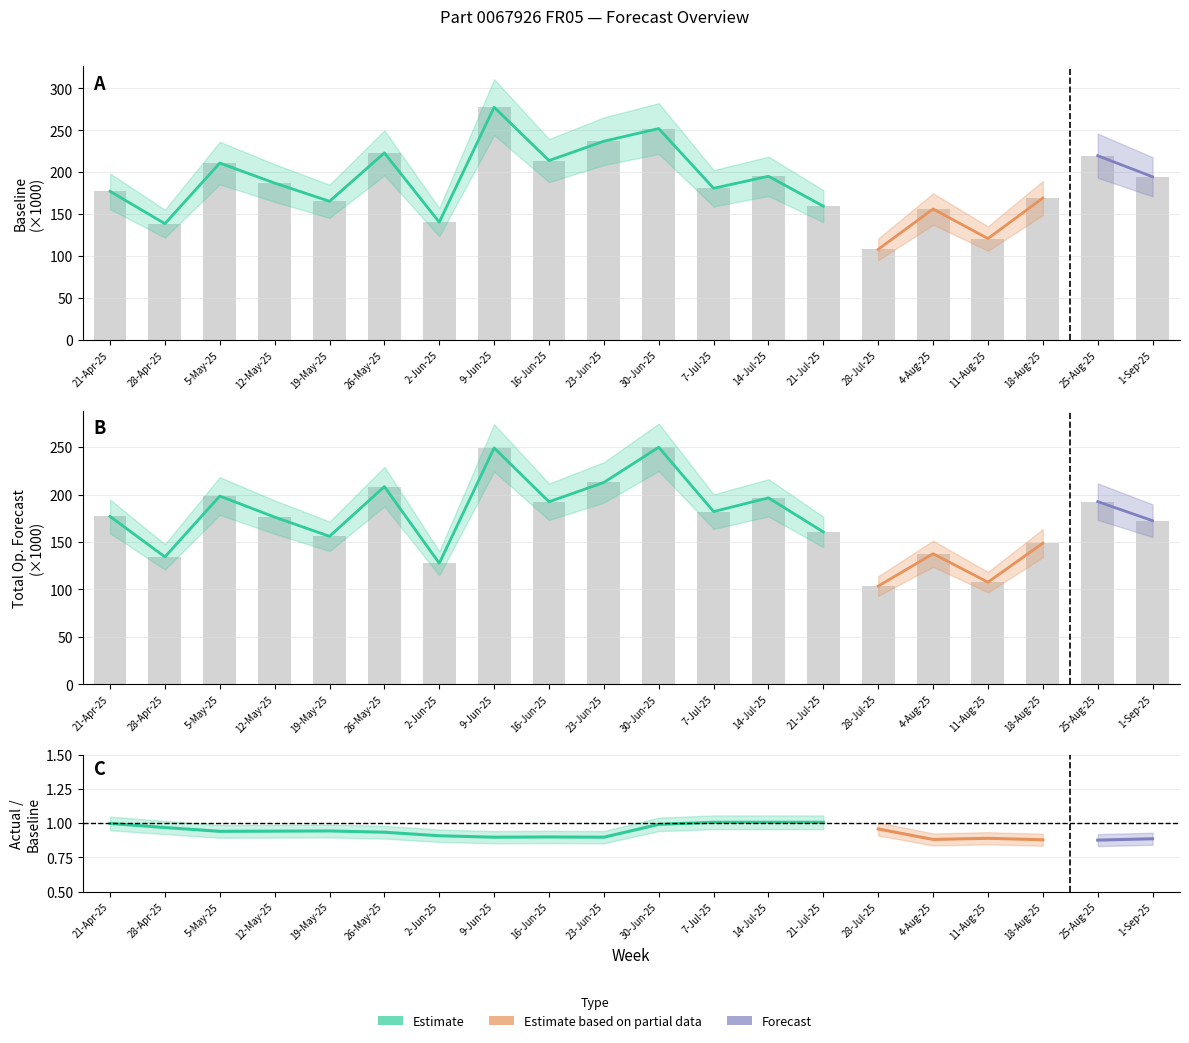

Reading right to left, what are all the values shown in this chart?

Baseline: 1-Sep-25=194.5	25-Aug-25=219.7	18-Aug-25=169.2	11-Aug-25=120.9	4-Aug-25=156.1	28-Jul-25=108.1	21-Jul-25=159.5	14-Jul-25=195.2	7-Jul-25=180.8	30-Jun-25=252.0	23-Jun-25=236.9	16-Jun-25=213.9	9-Jun-25=277.5	2-Jun-25=140.4	26-May-25=223.0	19-May-25=165.3	12-May-25=187.1	5-May-25=210.9	28-Apr-25=138.7	21-Apr-25=177.2
Total Operational Forecast: 1-Sep-25=172.5	25-Aug-25=192.6	18-Aug-25=148.7	11-Aug-25=107.6	4-Aug-25=137.6	28-Jul-25=103.5	21-Jul-25=160.5	14-Jul-25=196.5	7-Jul-25=182.1	30-Jun-25=249.9	23-Jun-25=212.8	16-Jun-25=192.4	9-Jun-25=249.2	2-Jun-25=127.6	26-May-25=208.4	19-May-25=156.0	12-May-25=176.2	5-May-25=198.4	28-Apr-25=134.3	21-Apr-25=176.9